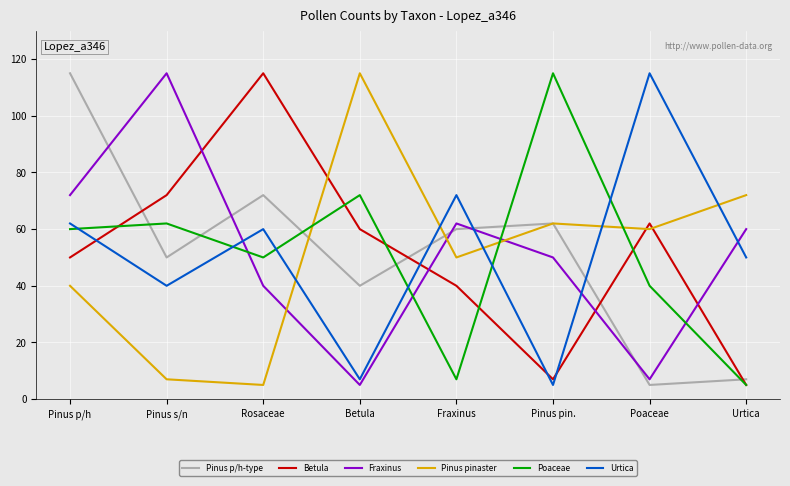

What value does the Pinus p/h-type series have at Fraxinus?

60